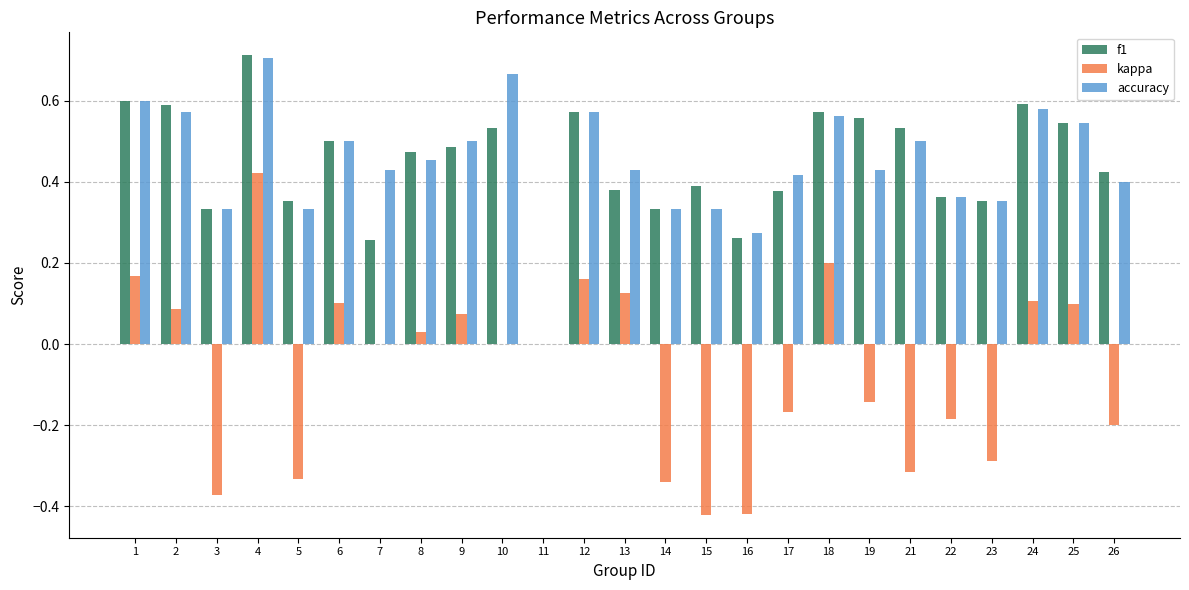

The value of f1 at 9 is 0.5. True or false?

True